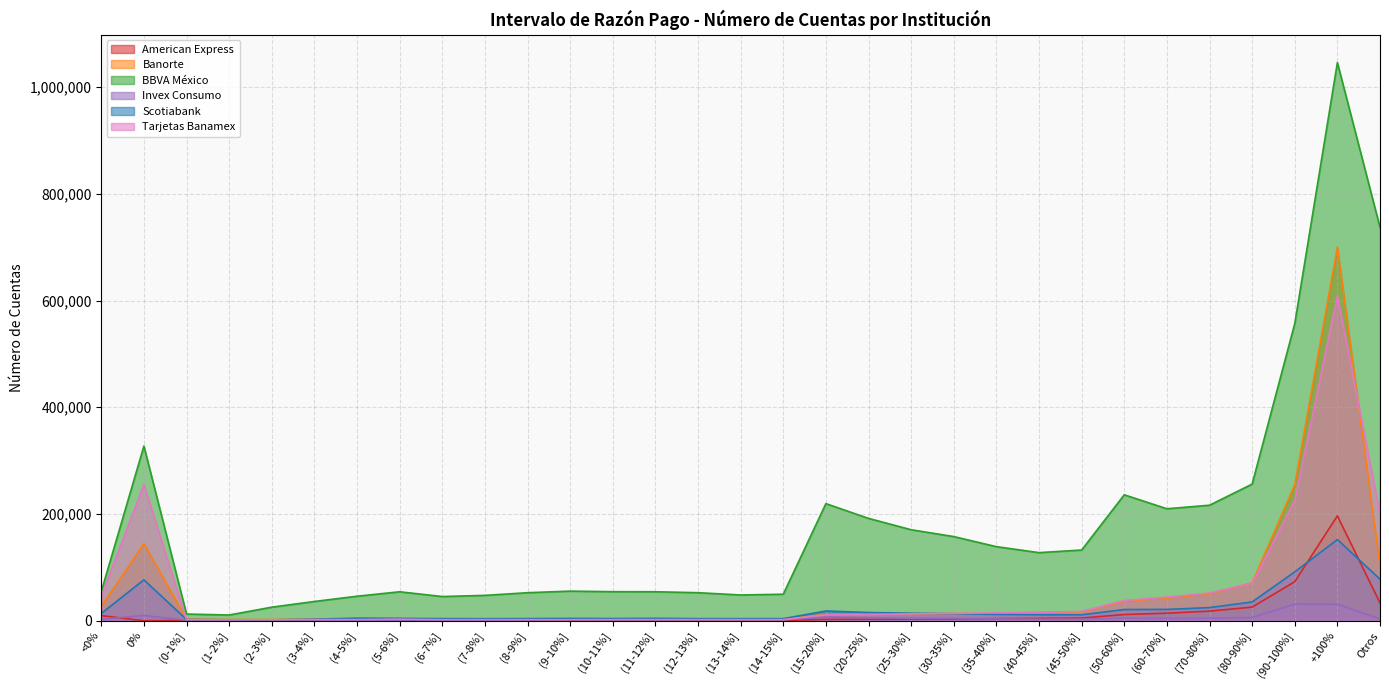

At which category is the sum across all series the highest?

+100%